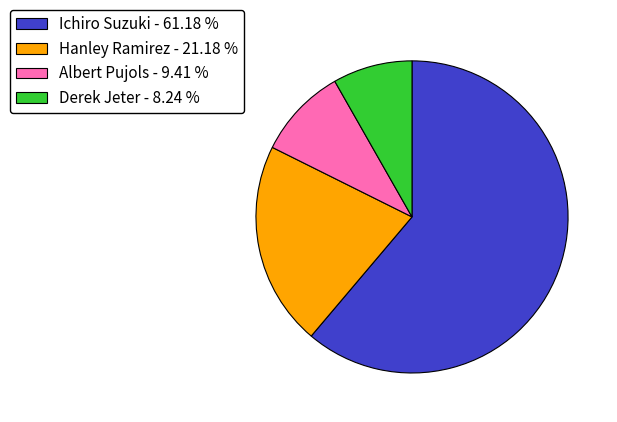

Is the sum of Albert Pujols - 9.41 % and Ichiro Suzuki - 61.18 % greater than half?

Yes